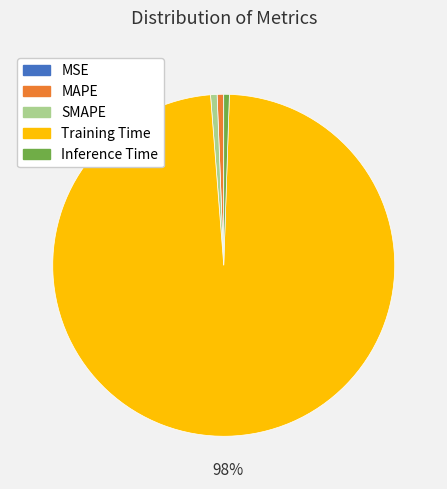

Which category accounts for the majority?

Training Time